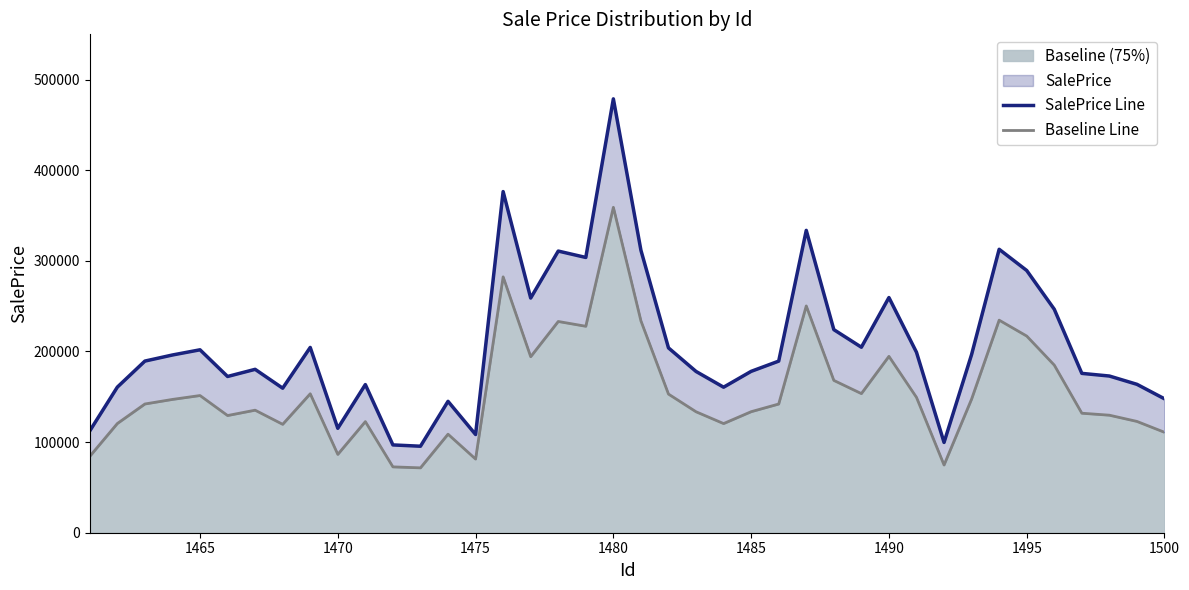

How many lines are shown in the chart?

2